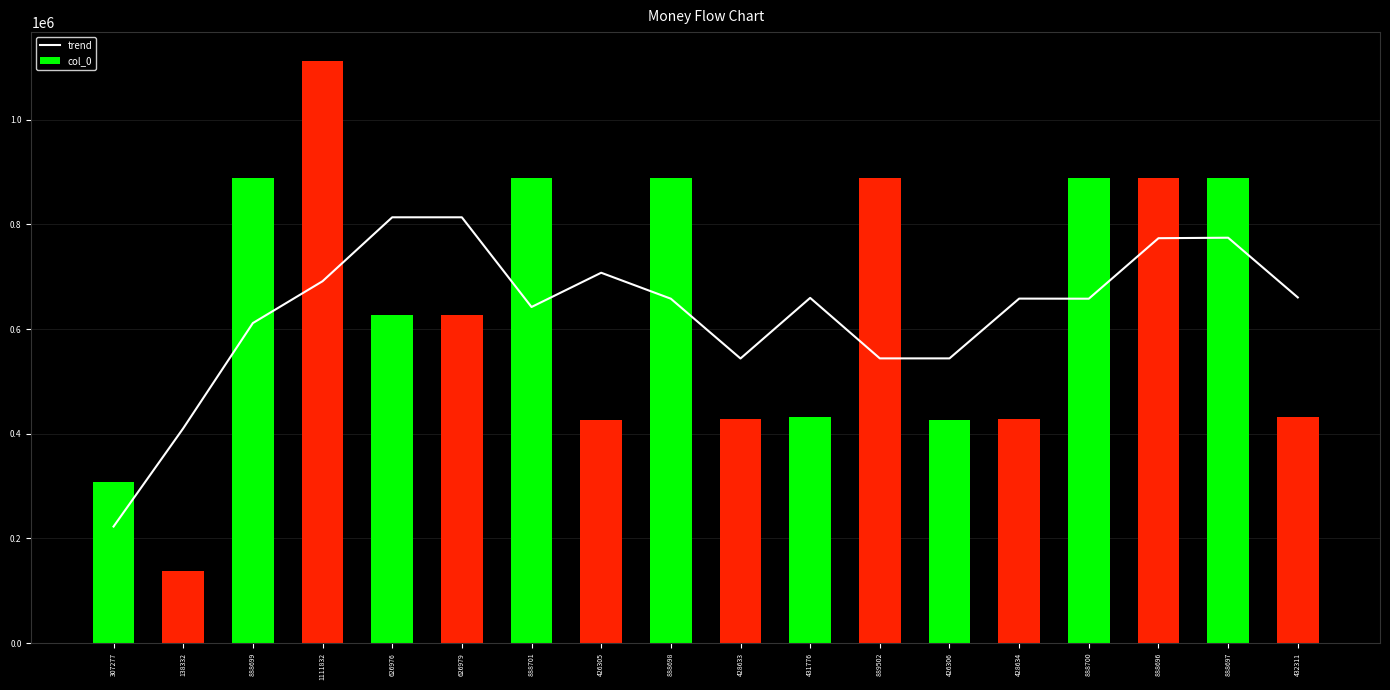

The value of trend at 428634 is 902597.2. True or false?

False